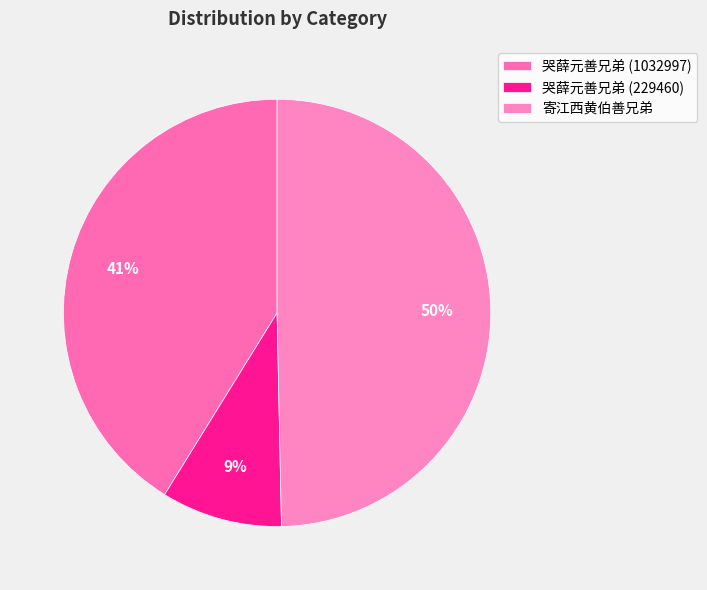

What is the ratio of the value at 寄江西黄伯善兄弟 to the value at 哭薛元善兄弟 (229460)?

5.4